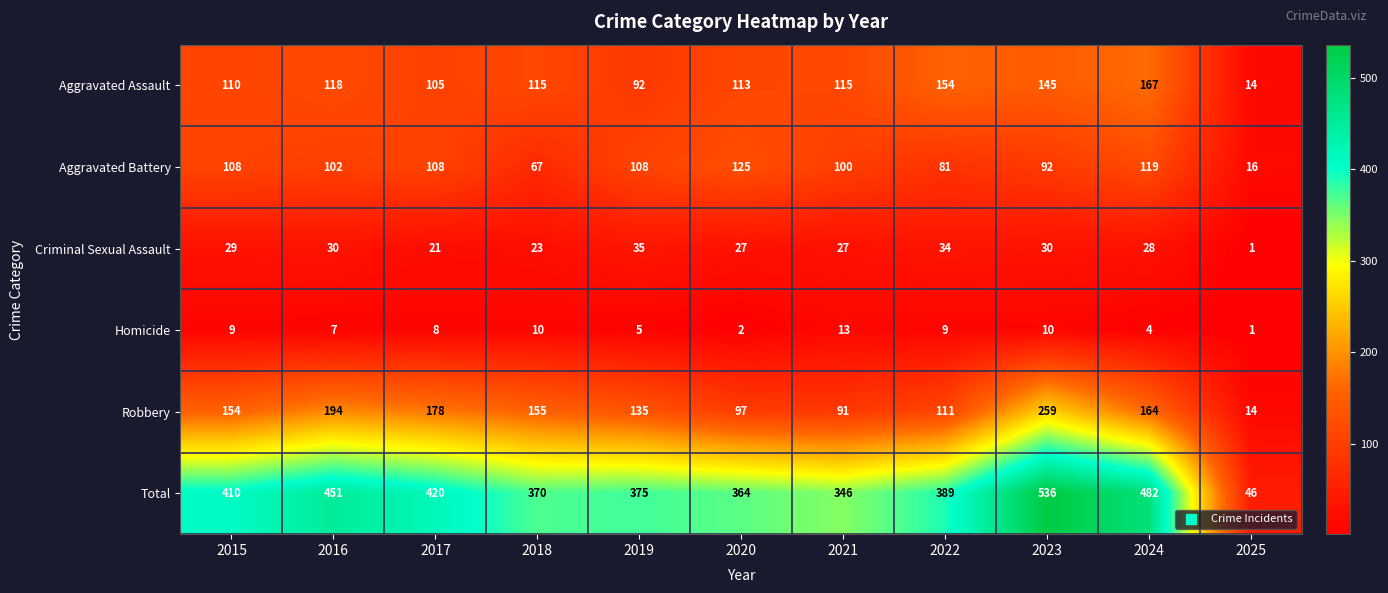

What is the total value across all series at 2025?

92